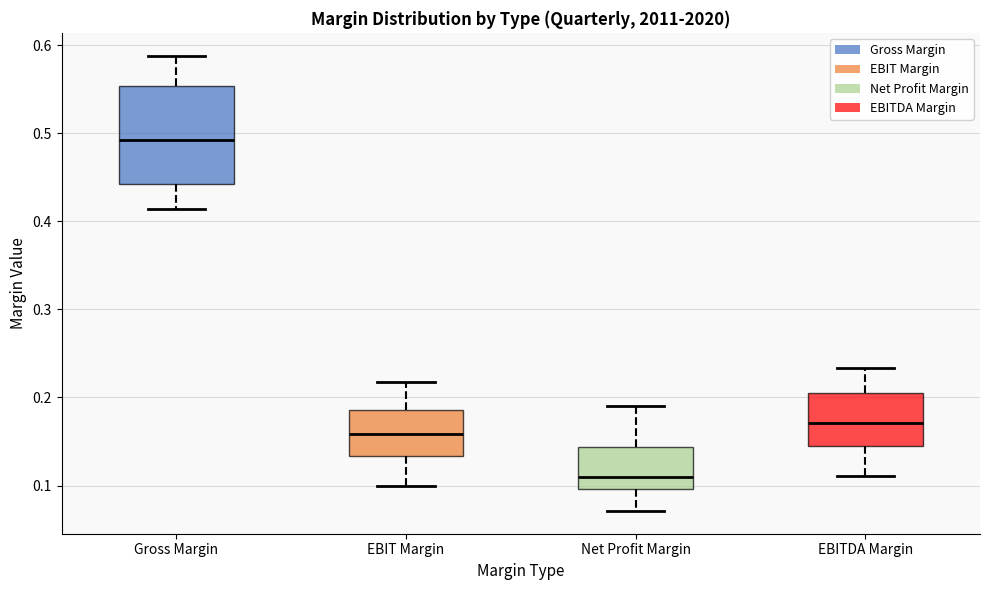

Which box has the lowest median line?

Net Profit Margin